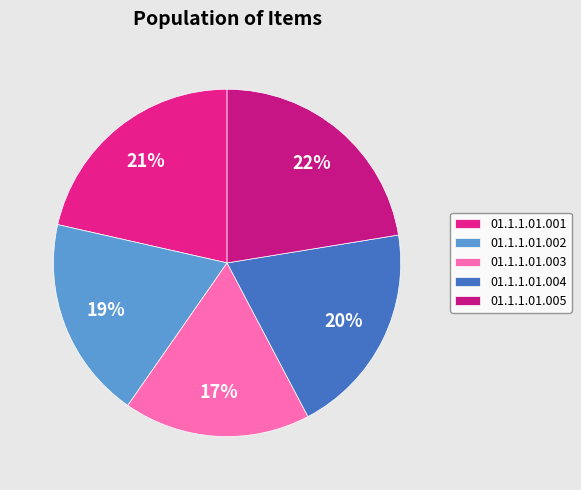

To the nearest percent, what percentage of the pie is 01.1.1.01.004?

20%